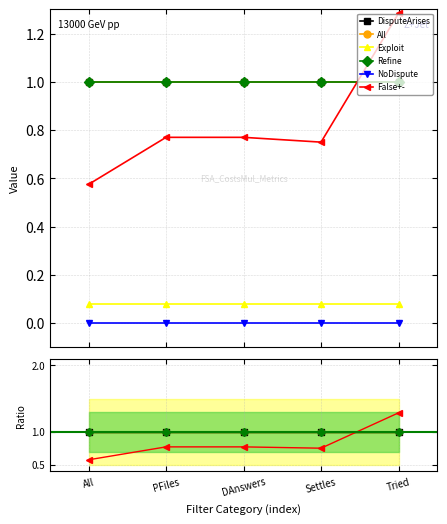

True or false: Exploit has a value of 0.0 at Tried.

False